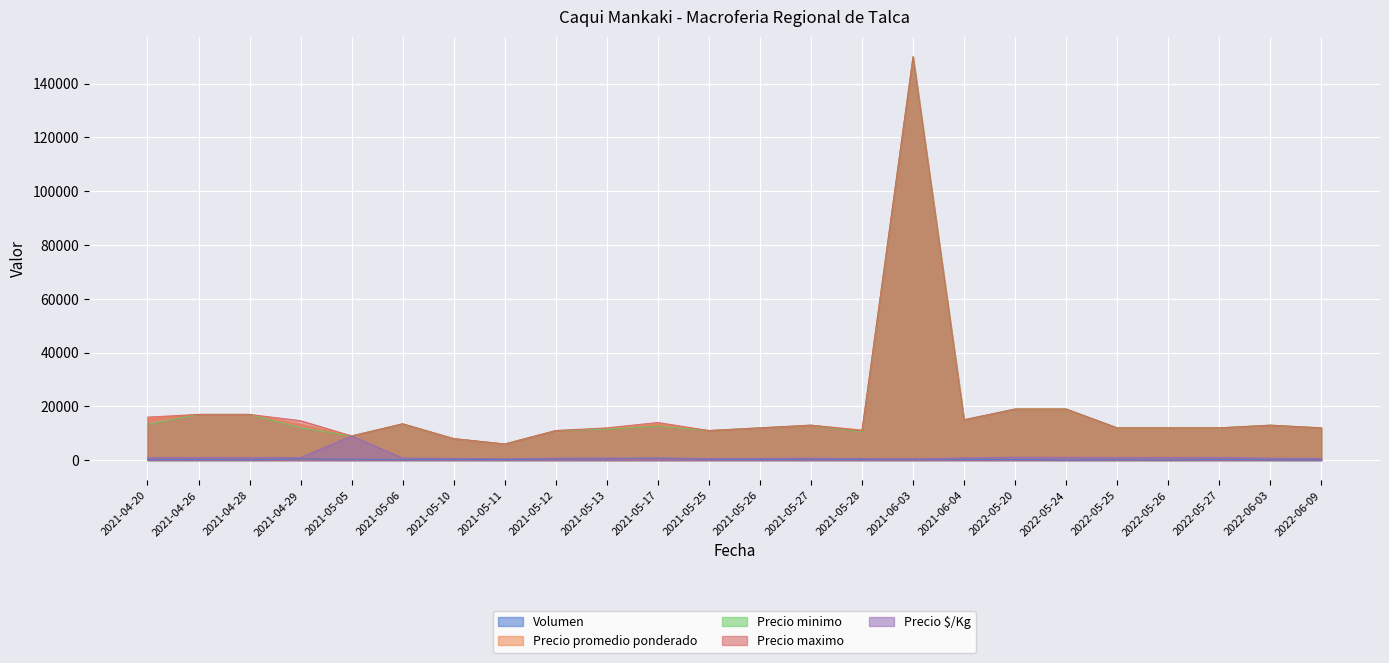

True or false: Precio maximo has a value of 150000 at 2021-06-03.

True